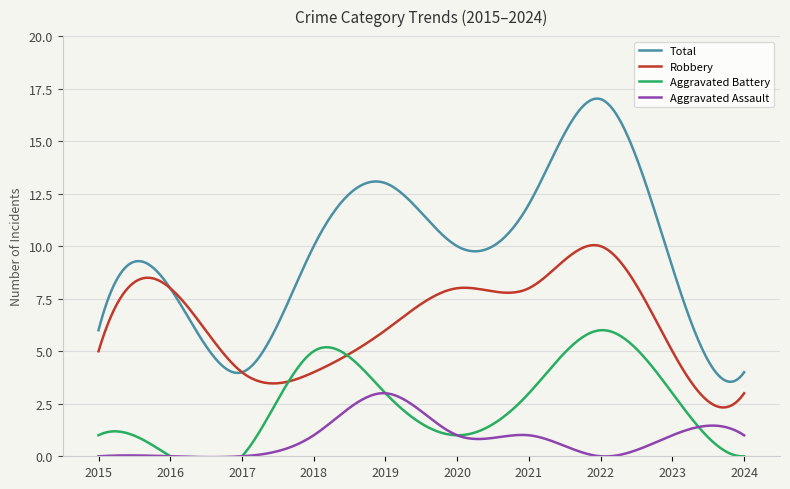

Count the Aggravated Battery values in the range 0 to 3.

8